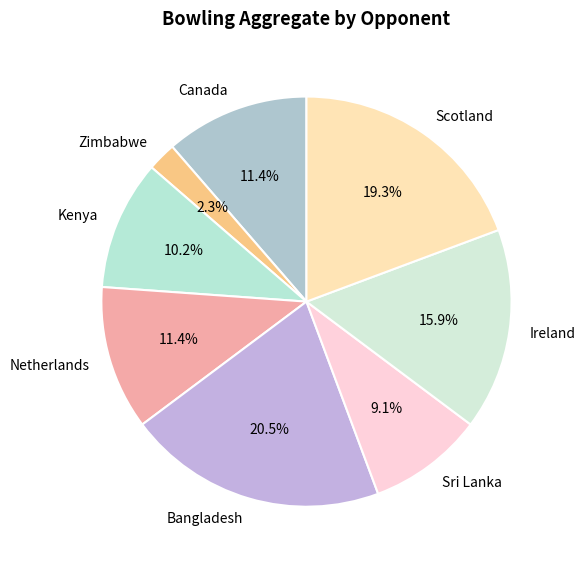

Is there any slice that represents more than half of the pie?

No